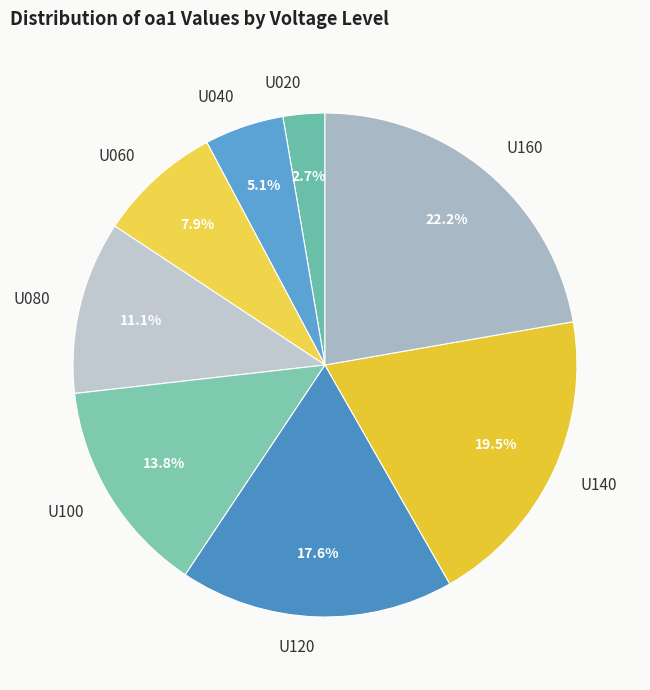

Which has a higher value, U080 or U140?

U140